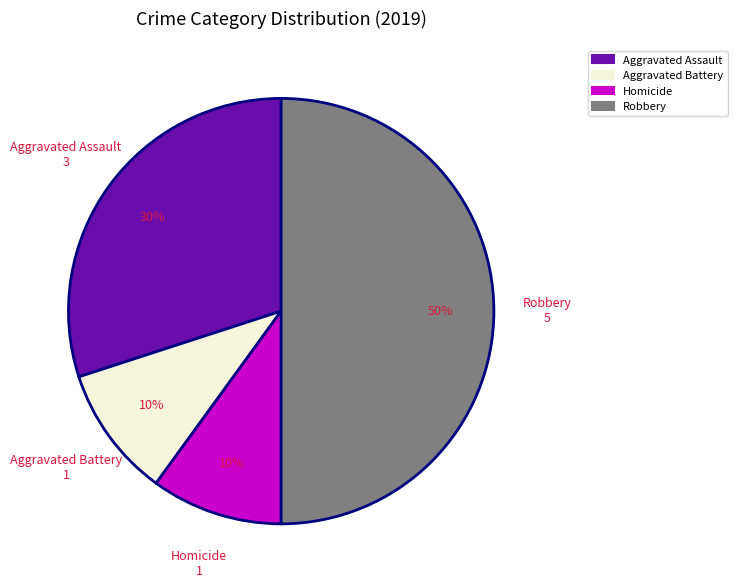

To the nearest percent, what is the difference between the largest and smallest slice percentages?

40%